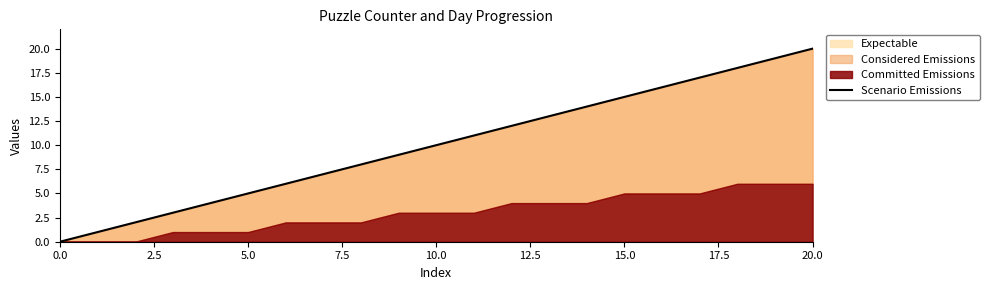

Is it true that Expectable equals 7 at 0.0?

False